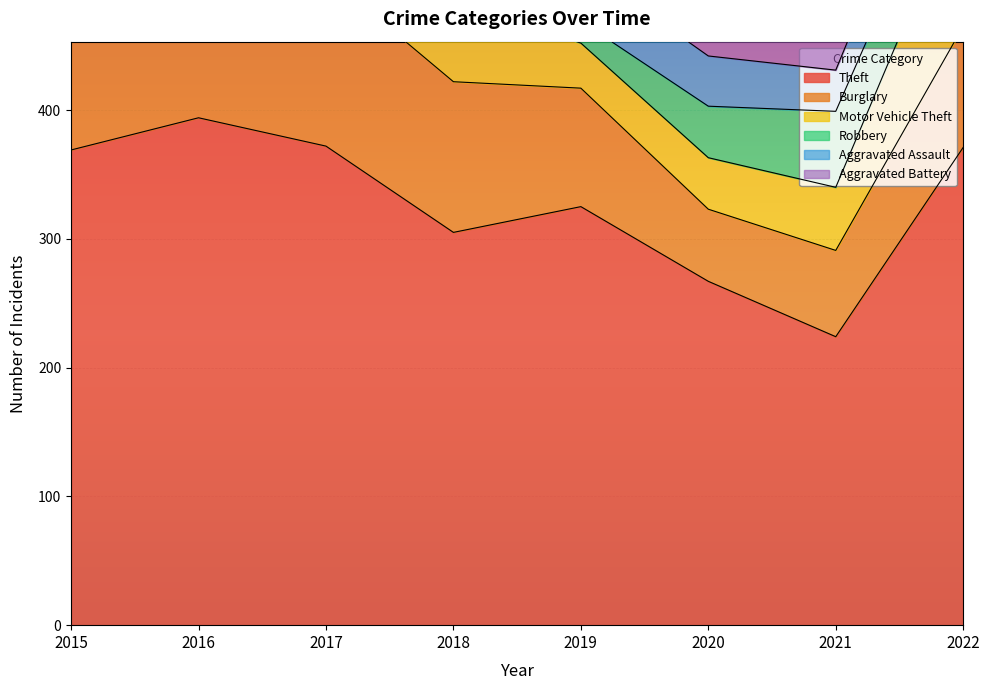

What is the smallest value displayed?

17